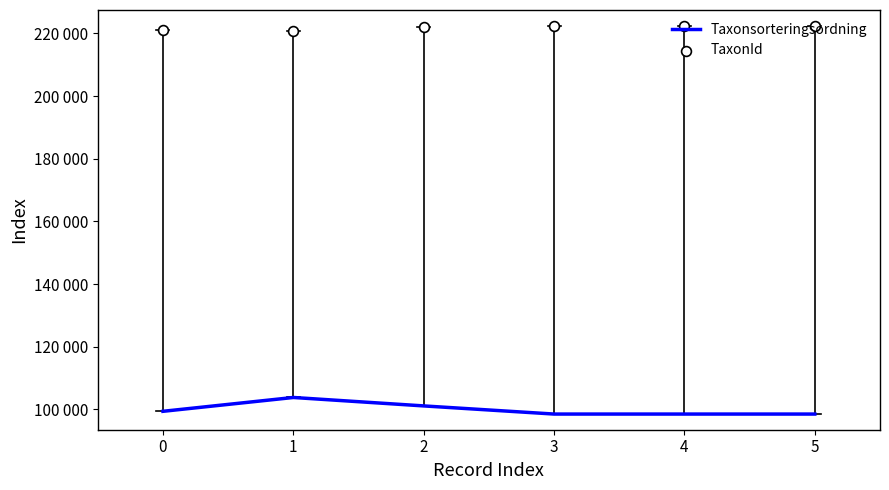

At which category is the sum across all series the highest?

1